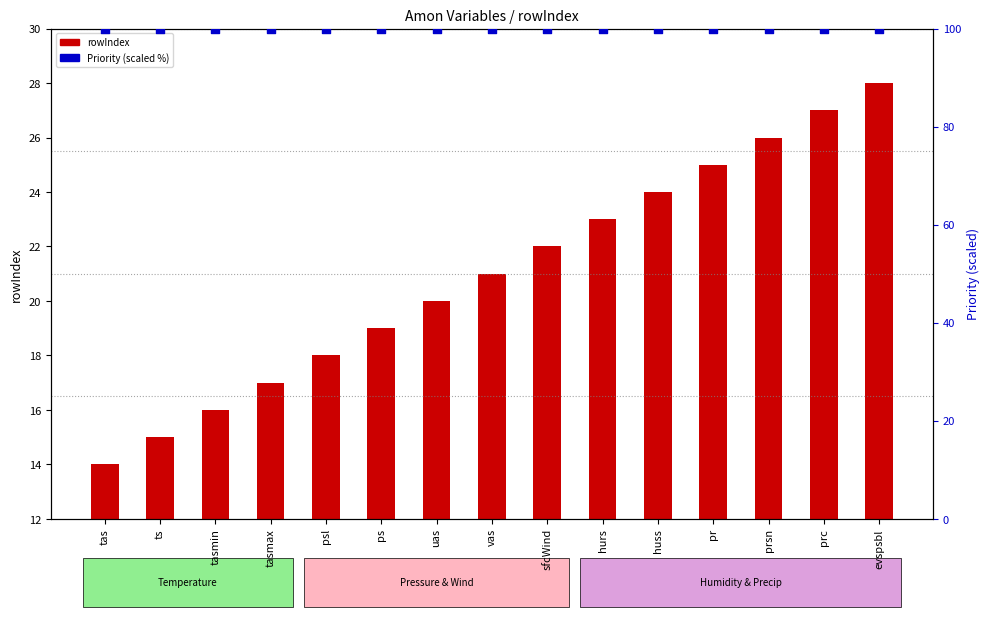

Which series contains the highest Y value?

Priority (scaled)